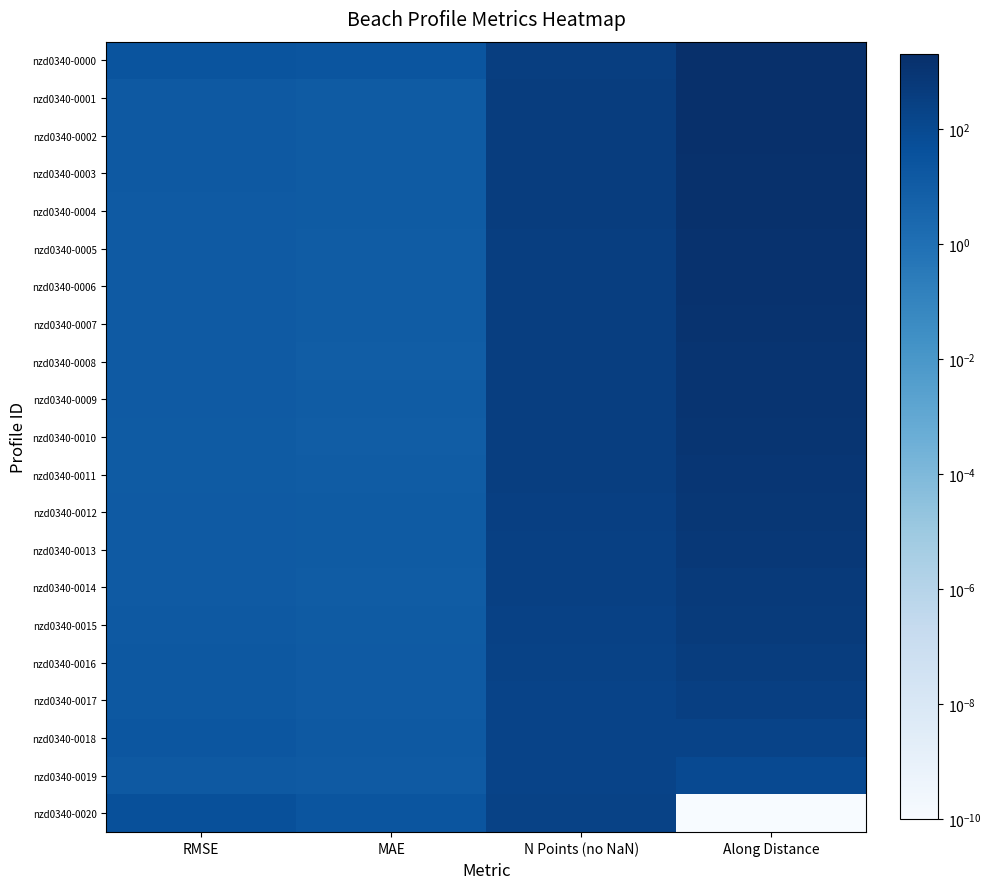

Rank the series at RMSE from highest to lowest value.

nzd0340-0020, nzd0340-0000, nzd0340-0018, nzd0340-0017, nzd0340-0016, nzd0340-0019, nzd0340-0001, nzd0340-0003, nzd0340-0002, nzd0340-0015, nzd0340-0012, nzd0340-0013, nzd0340-0006, nzd0340-0014, nzd0340-0004, nzd0340-0005, nzd0340-0007, nzd0340-0009, nzd0340-0008, nzd0340-0011, nzd0340-0010